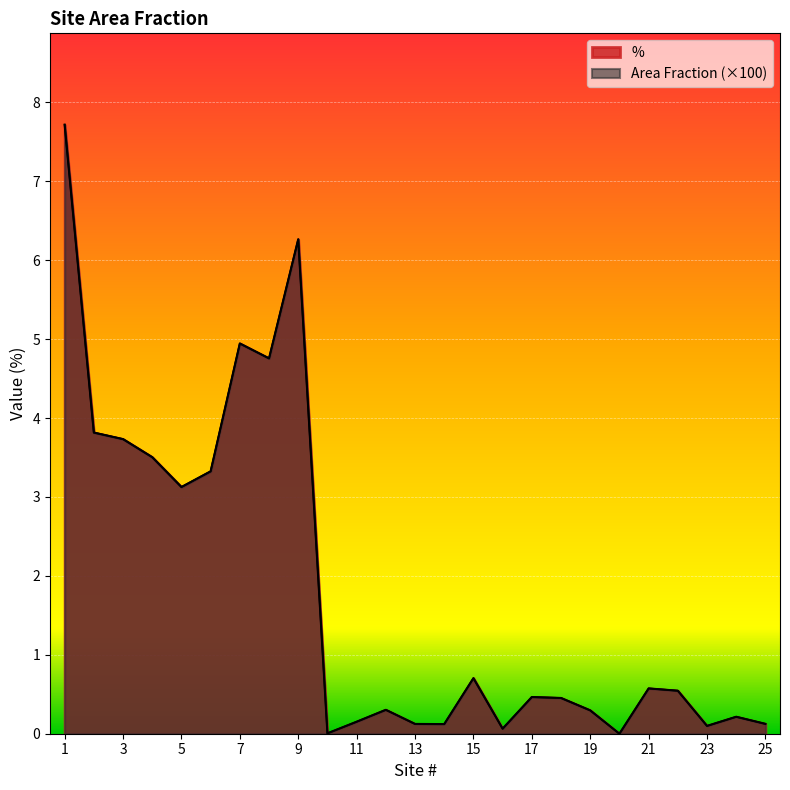

The value of % at 4 is 1.1. True or false?

False